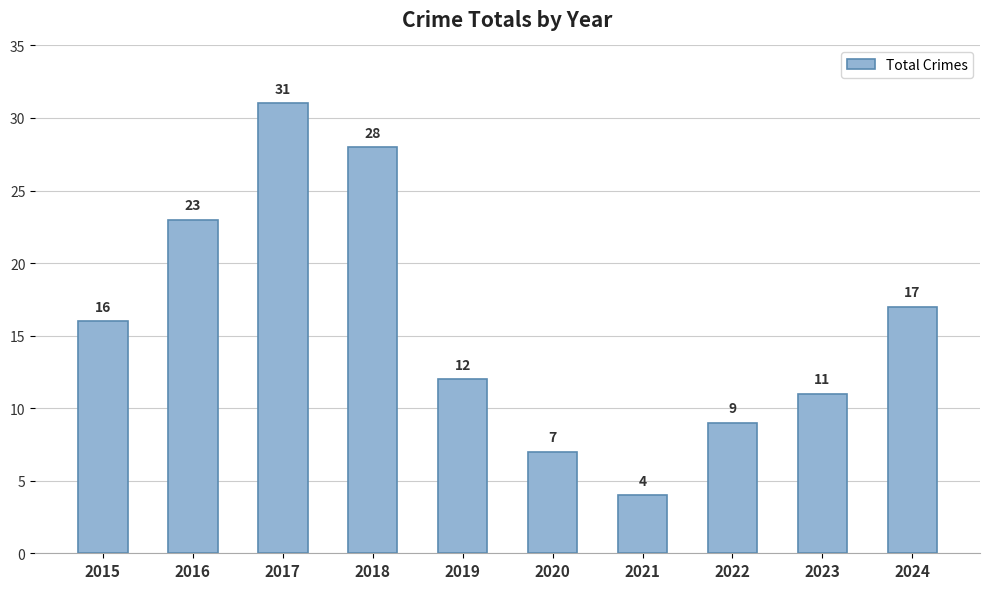

Where is the data nearest to the value 17?

2024